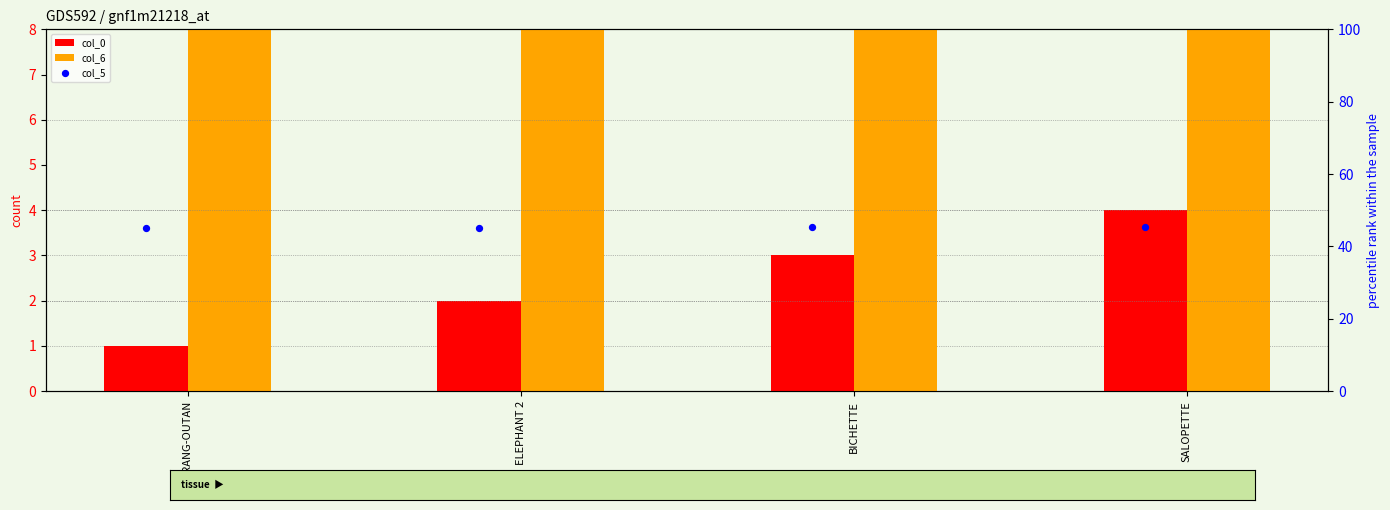

Is the value of col_6 at ORANG-OUTAN greater than the value of col_5 at ORANG-OUTAN?

No